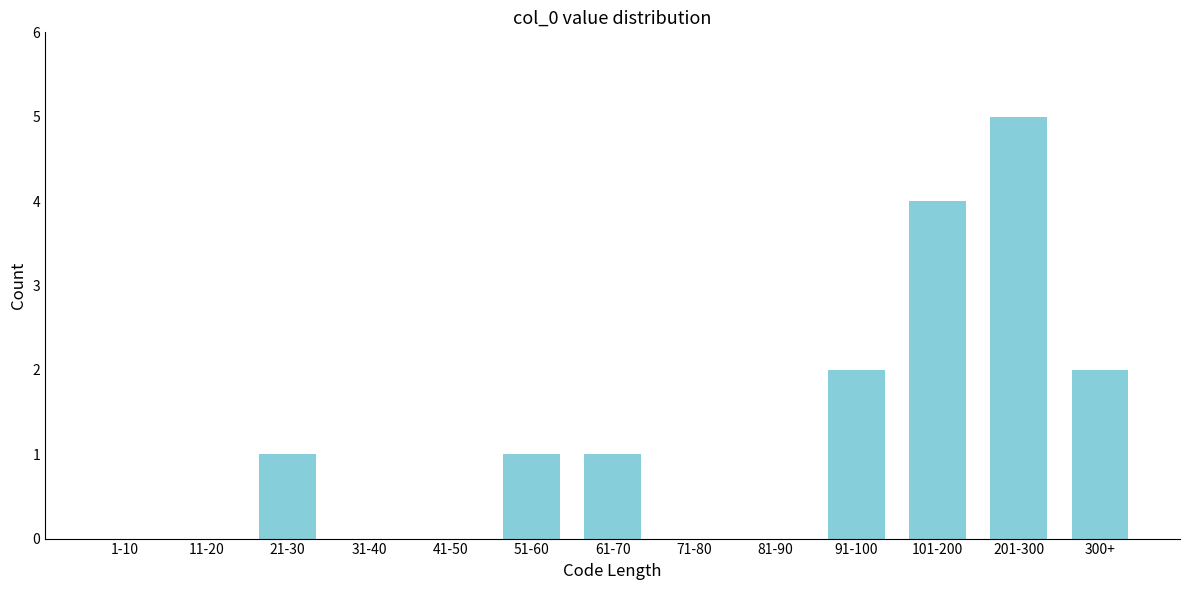

Reading left to right, extract all data points from this chart.

1-10=0	11-20=0	21-30=1	31-40=0	41-50=0	51-60=1	61-70=1	71-80=0	81-90=0	91-100=2	101-200=4	201-300=5	300+=2